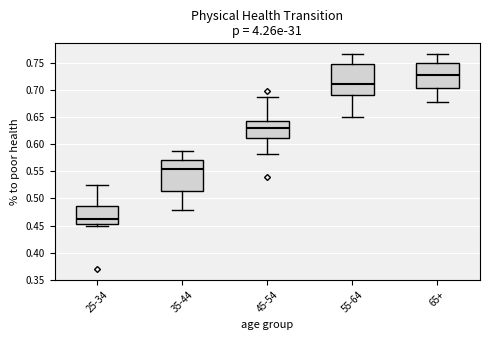

Which box's median line is the lowest?

25-34